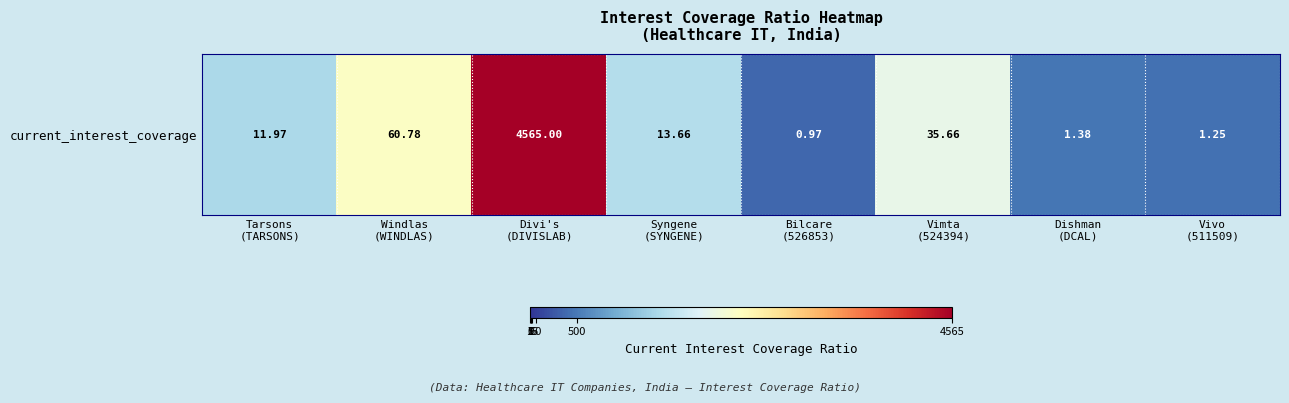

What is the change in value from Syngene
(SYNGENE) to Bilcare
(526853)?

-2.0